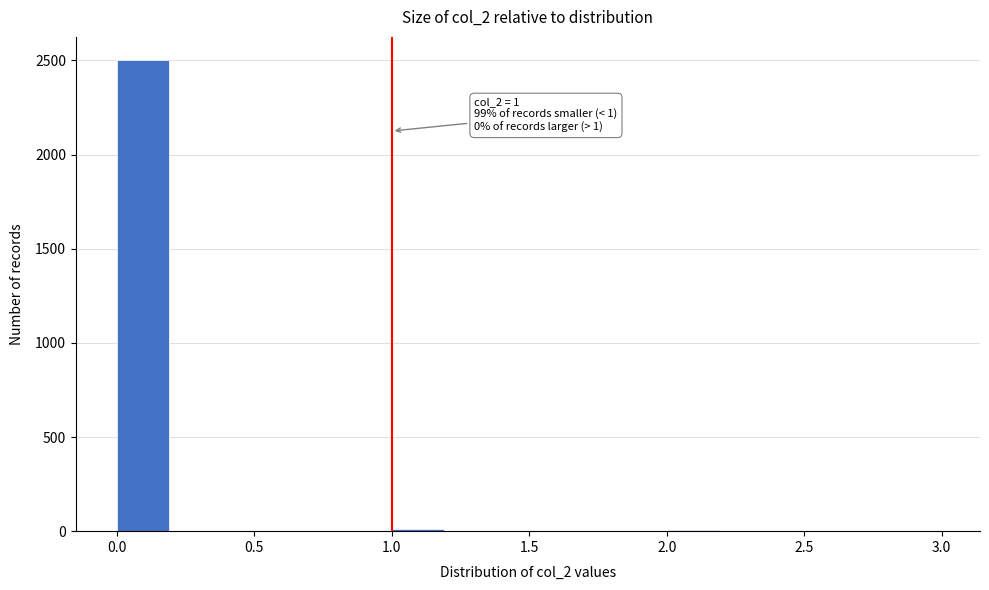

Which range on the x-axis has the tallest bar?

0.0 to 0.2